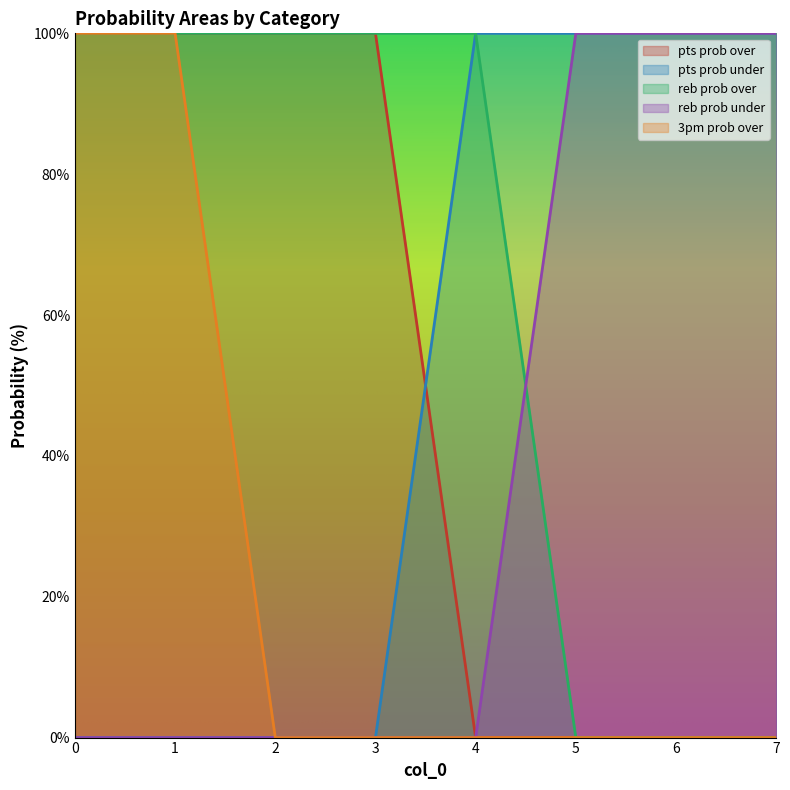

How many data points does each series have?

8